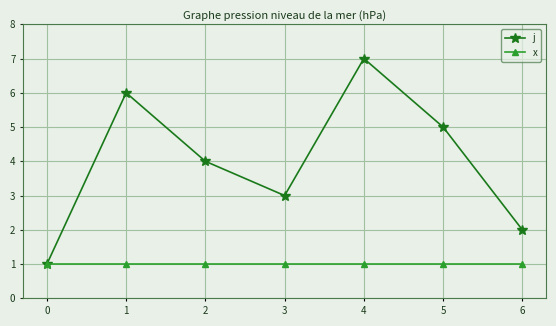

Reading left to right, transcribe all the data shown in this chart.

j: 1	6	4	3	7	5	2
x: 1	1	1	1	1	1	1